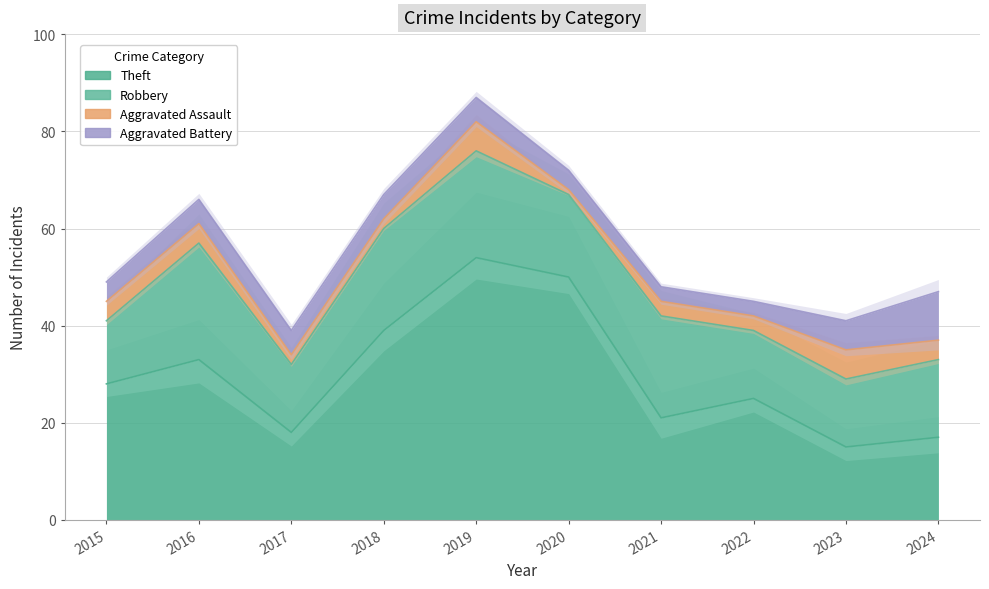

The value of Robbery at 2020 is 29. True or false?

False